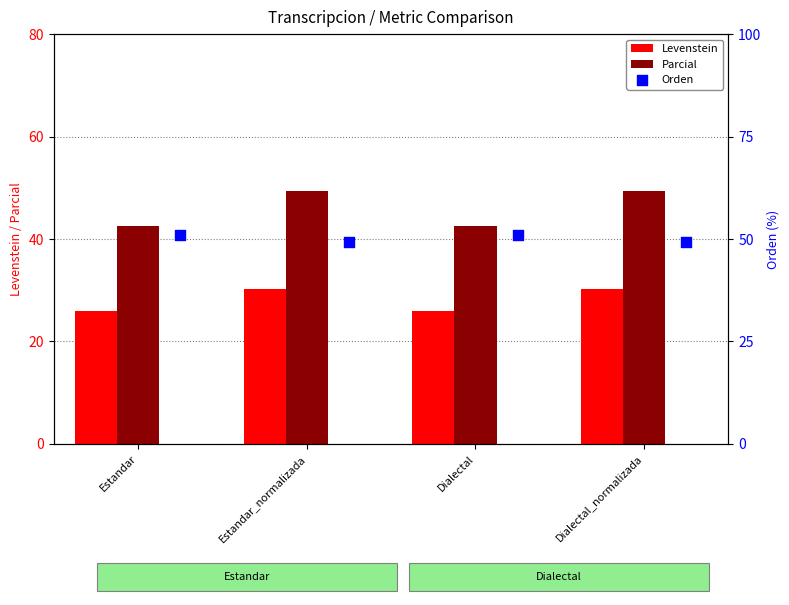

Read the Levenstein value at Dialectal_normalizada.

30.3